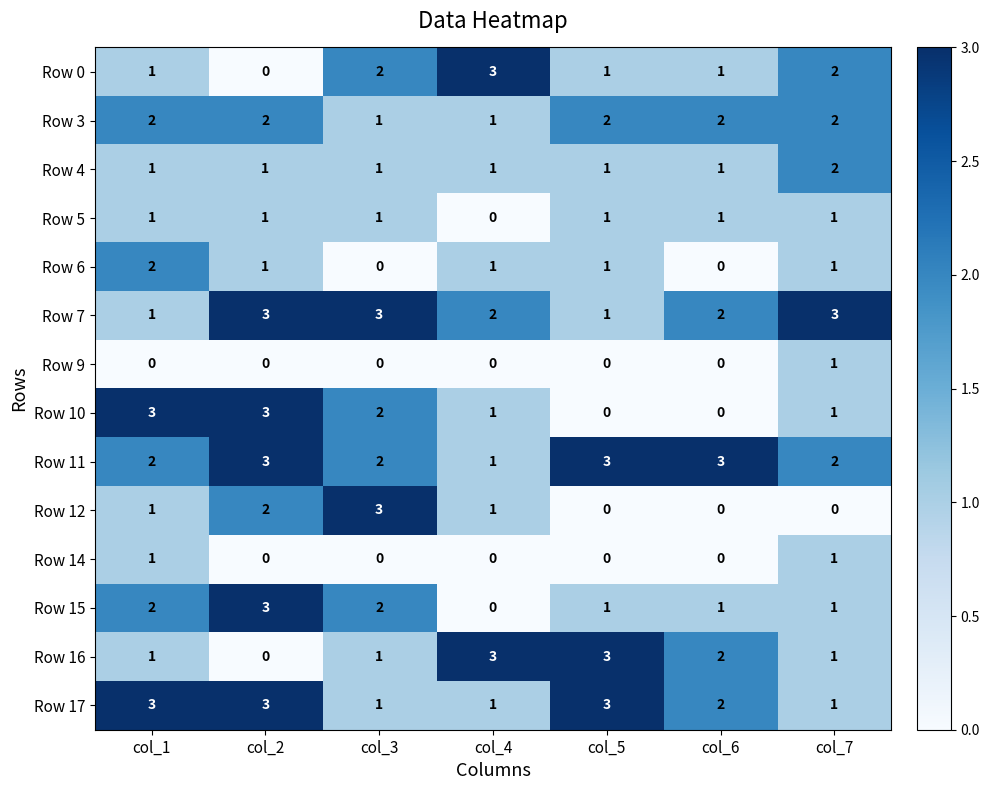

Read the Row 11 value at col_5.

3